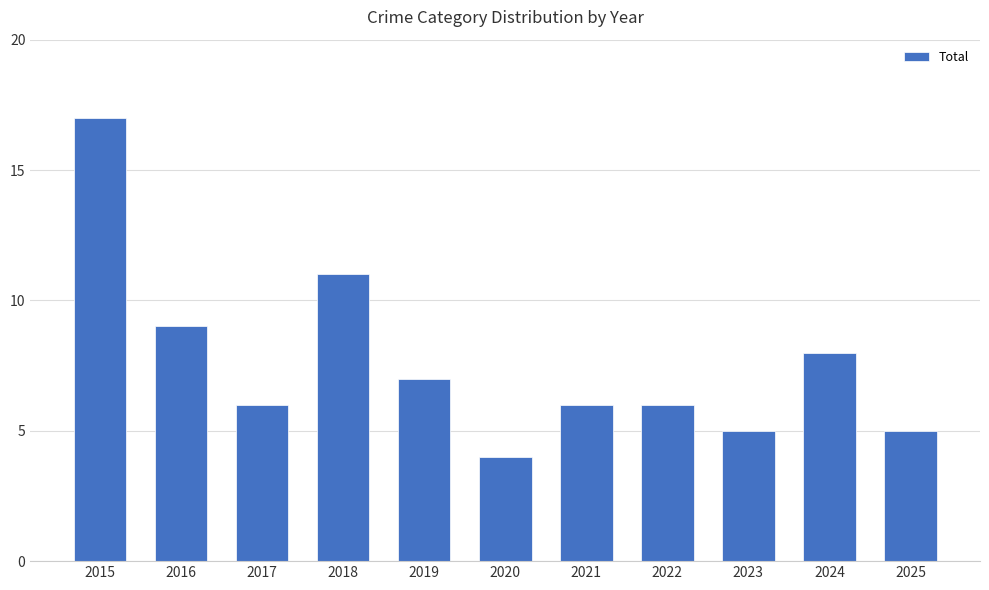

Reading right to left, what are all the values shown in this chart?

2025=5	2024=8	2023=5	2022=6	2021=6	2020=4	2019=7	2018=11	2017=6	2016=9	2015=17